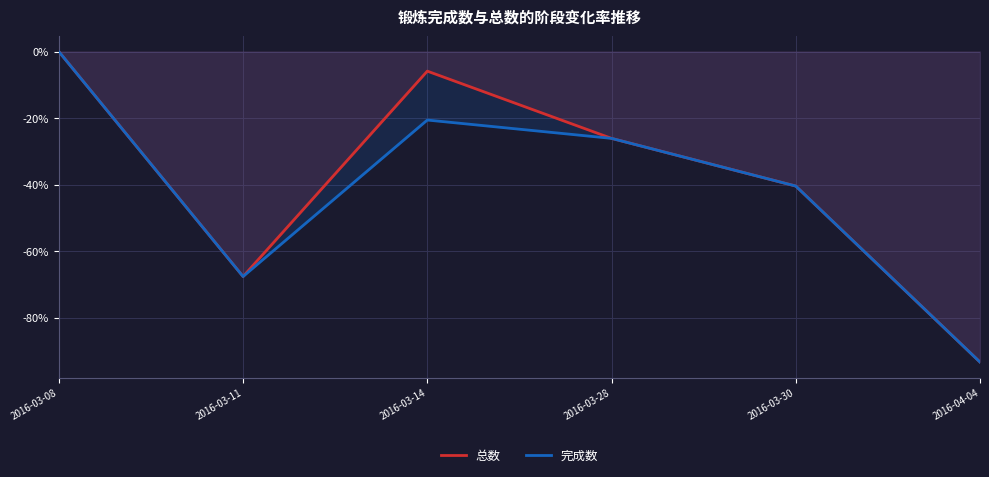

True or false: 完成数 and 总数 cross at least once.

False